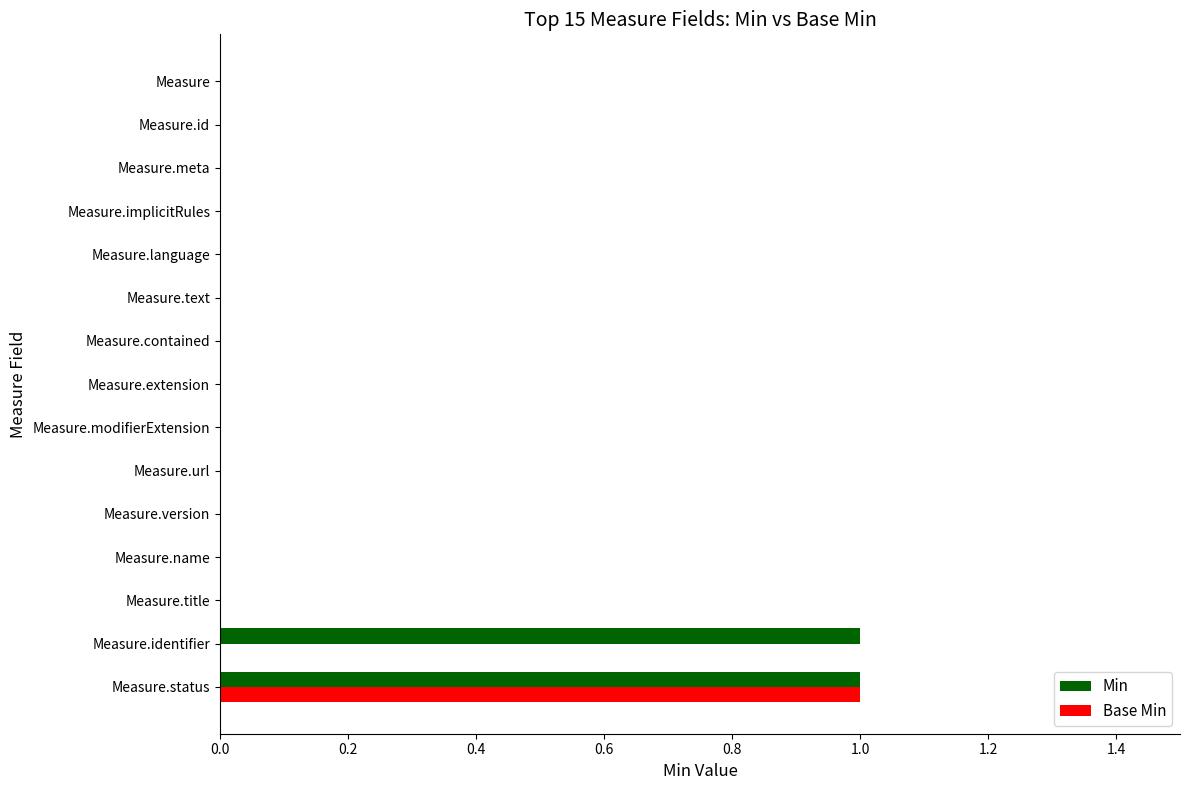

Which series has the largest range (max minus min)?

Min